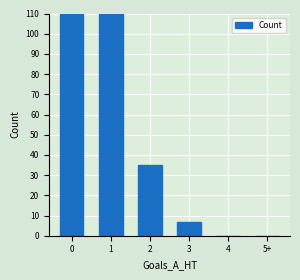

List the labels in order of value, largest first.

0, 1, 2, 3, 4, 5+